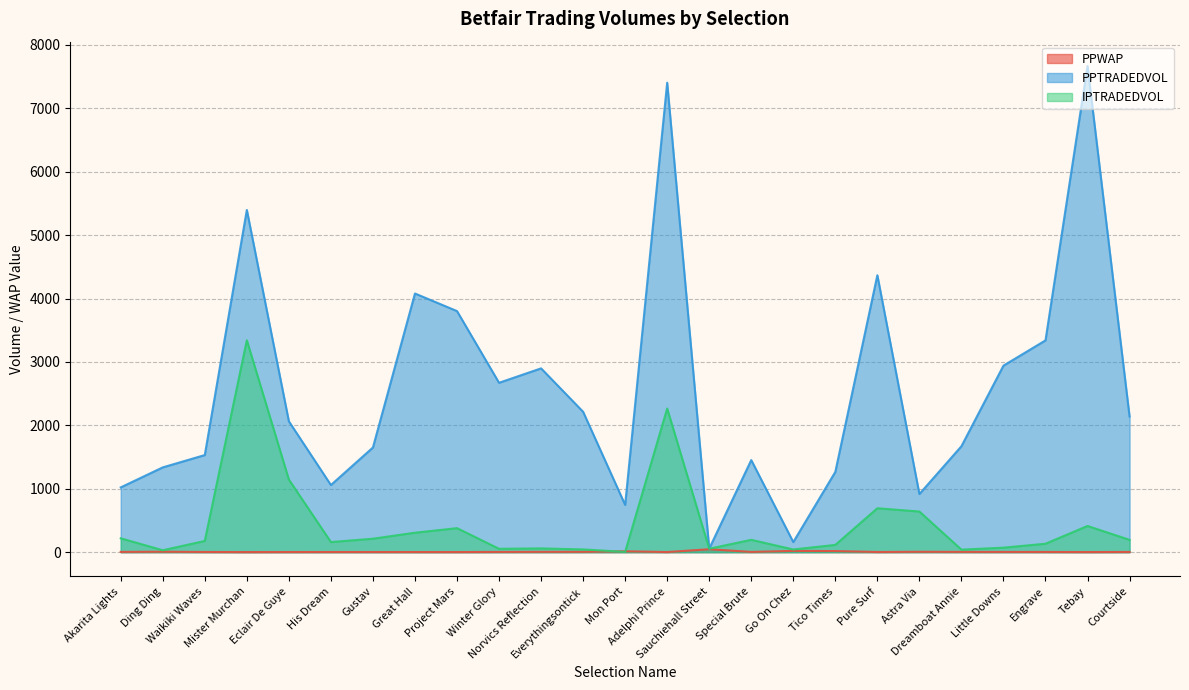

What is the sum of all PPWAP values?

175.8